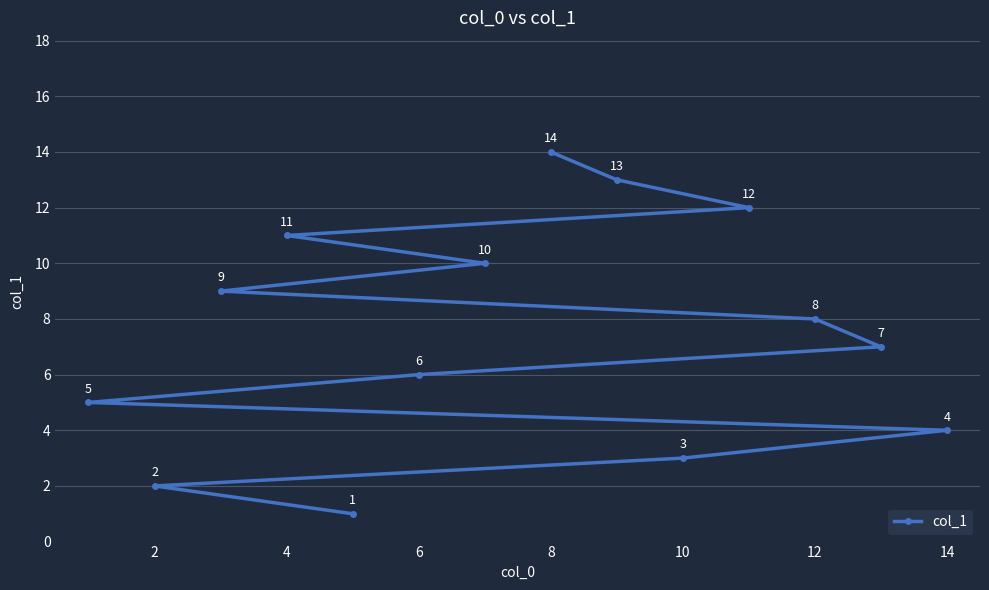

The chart shows a value of 0 at 2. True or false?

False